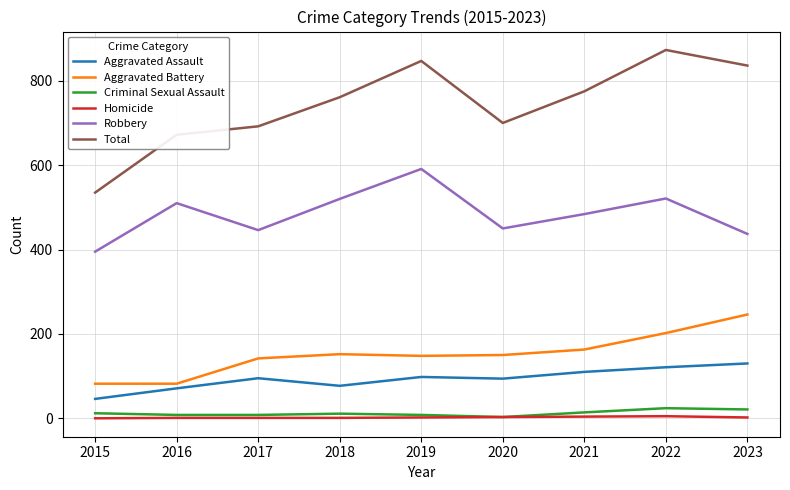

What is the sum of all Aggravated Assault values?

842